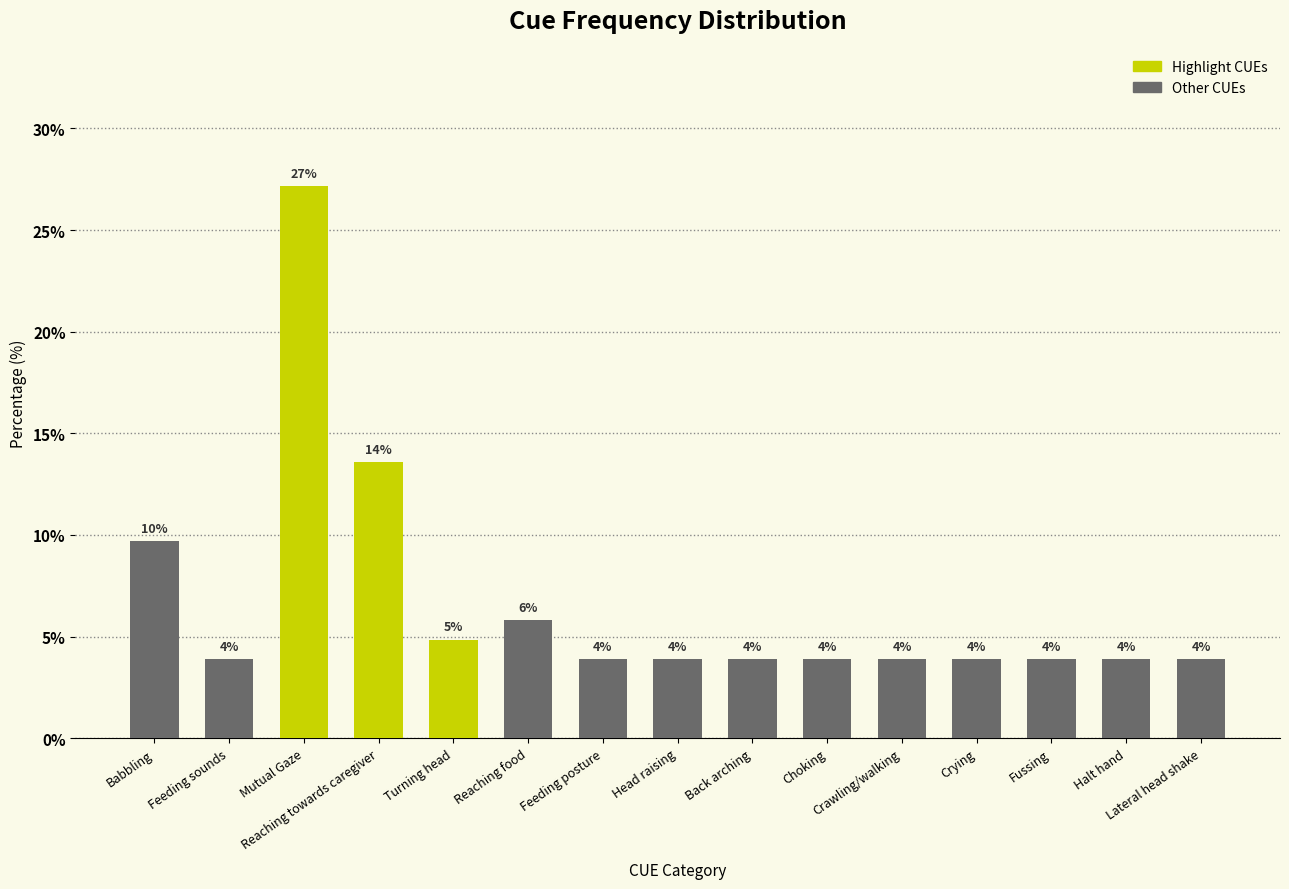

What position from the right is Fussing?

3